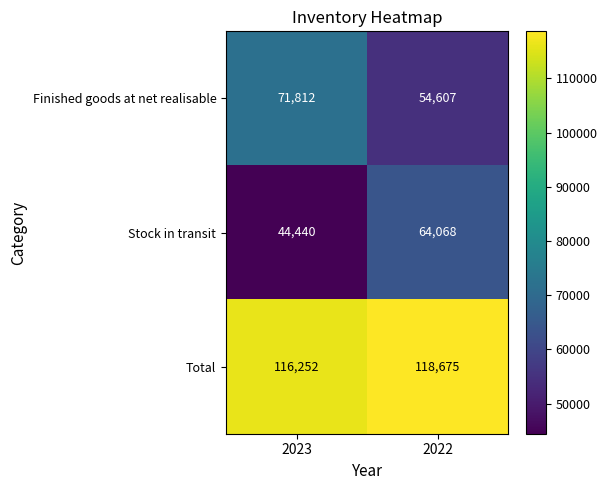

What is the maximum value shown in the chart?

118675